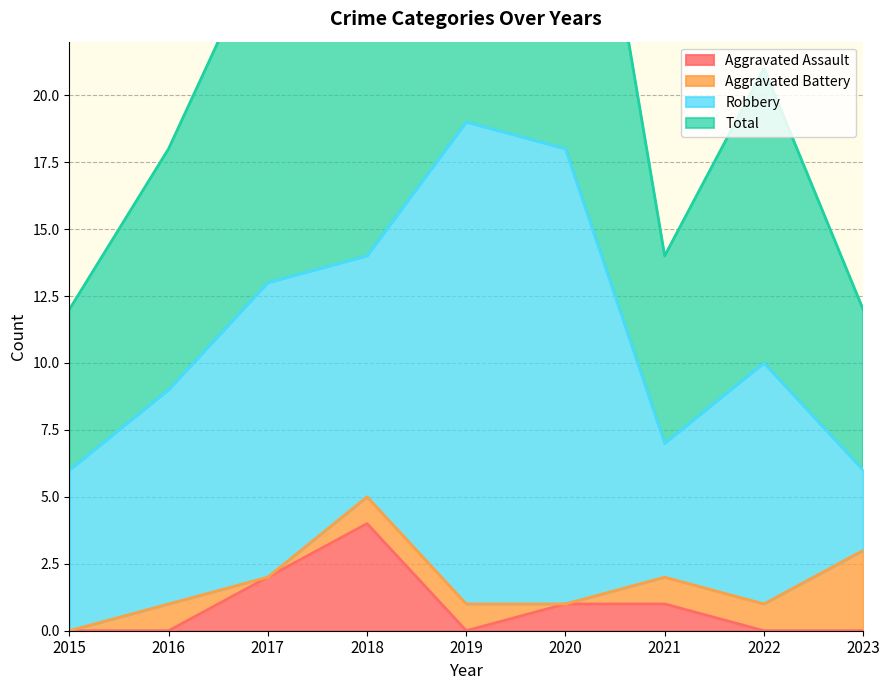

What is the value of the Total point at the 1st from the left?

12